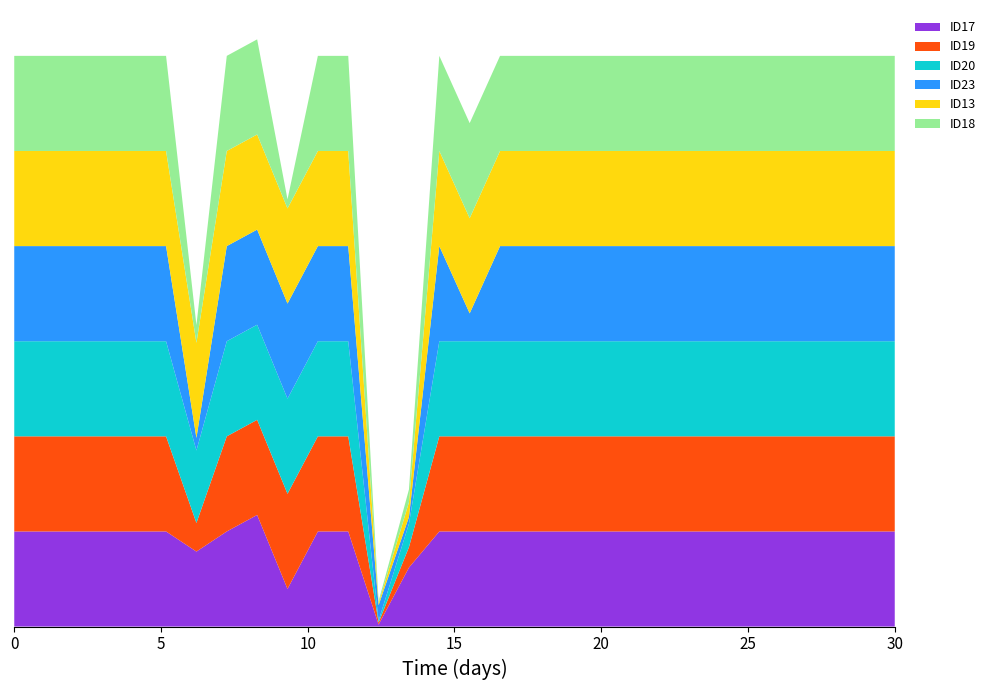

Reading left to right, what are all the values shown in this chart?

ID17: math001=1800.0	math002=1800.0	math003=1800.0	math004=1800.0	math005=1800.0	math006=1800.0	math007=1419.2	math008=1800.0	math009=2112.3	math010=712.6	math011=1800.0	math012=1800.0	math013=37.5	math014=1116.5	math015=1800.0	math016=1800.0	math017=1800.0	math018=1800.0	math019=1800.0	math020=1800.0	math021=1800.0	math022=1800.0	math023=1800.0	math024=1800.0	math025=1800.0	math026=1800.0	math027=1800.0	math028=1800.0	math029=1800.0	math030=1800.0
ID19: math001=1800.0	math002=1800.0	math003=1800.0	math004=1800.0	math005=1800.0	math006=1800.0	math007=541.2	math008=1800.0	math009=1800.0	math010=1800.0	math011=1800.0	math012=1800.0	math013=38.4	math014=386.7	math015=1800.0	math016=1800.0	math017=1800.0	math018=1800.0	math019=1800.0	math020=1800.0	math021=1800.0	math022=1800.0	math023=1800.0	math024=1800.0	math025=1800.0	math026=1800.0	math027=1800.0	math028=1800.0	math029=1800.0	math030=1800.0
ID20: math001=1800.0	math002=1800.0	math003=1800.0	math004=1800.0	math005=1800.0	math006=1800.0	math007=1371.7	math008=1800.0	math009=1800.0	math010=1800.0	math011=1800.0	math012=1800.0	math013=37.6	math014=442.9	math015=1800.0	math016=1800.0	math017=1800.0	math018=1800.0	math019=1800.0	math020=1800.0	math021=1800.0	math022=1800.0	math023=1800.0	math024=1800.0	math025=1800.0	math026=1800.0	math027=1800.0	math028=1800.0	math029=1800.0	math030=1800.0
ID23: math001=1800.0	math002=1800.0	math003=1800.0	math004=1800.0	math005=1800.0	math006=1800.0	math007=237.5	math008=1800.0	math009=1800.0	math010=1800.0	math011=1800.0	math012=1800.0	math013=291.3	math014=127.8	math015=1800.0	math016=526.8	math017=1800.0	math018=1800.0	math019=1800.0	math020=1800.0	math021=1800.0	math022=1800.0	math023=1800.0	math024=1800.0	math025=1800.0	math026=1800.0	math027=1800.0	math028=1800.0	math029=1800.0	math030=1800.0
ID13: math001=1800.0	math002=1800.0	math003=1800.0	math004=1800.0	math005=1800.0	math006=1800.0	math007=1800.0	math008=1800.0	math009=1800.0	math010=1800.0	math011=1800.0	math012=1800.0	math013=36.3	math014=278.2	math015=1800.0	math016=1800.0	math017=1800.0	math018=1800.0	math019=1800.0	math020=1800.0	math021=1800.0	math022=1800.0	math023=1800.0	math024=1800.0	math025=1800.0	math026=1800.0	math027=1800.0	math028=1800.0	math029=1800.0	math030=1800.0
ID18: math001=1800.0	math002=1800.0	math003=1800.0	math004=1800.0	math005=1800.0	math006=1800.0	math007=336.0	math008=1800.0	math009=1800.0	math010=172.5	math011=1800.0	math012=1800.0	math013=39.2	math014=241.8	math015=1800.0	math016=1800.0	math017=1800.0	math018=1800.0	math019=1800.0	math020=1800.0	math021=1800.0	math022=1800.0	math023=1800.0	math024=1800.0	math025=1800.0	math026=1800.0	math027=1800.0	math028=1800.0	math029=1800.0	math030=1800.0